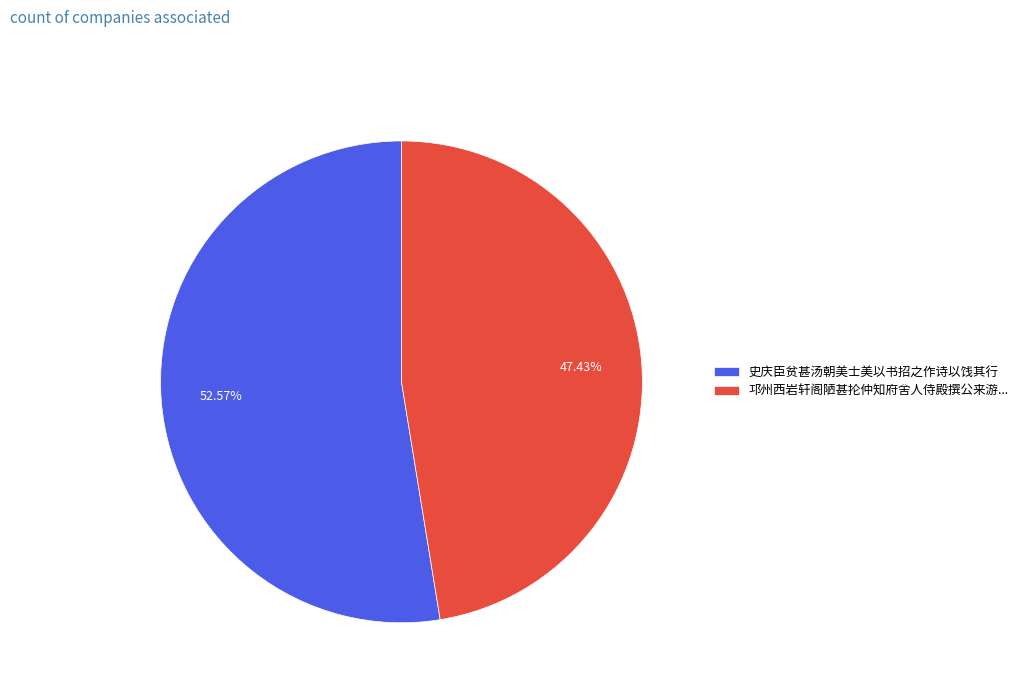

Does 邛州西岩轩阁陋甚抡仲知府舍人侍殿撰公来游... account for over 50% of the chart?

No